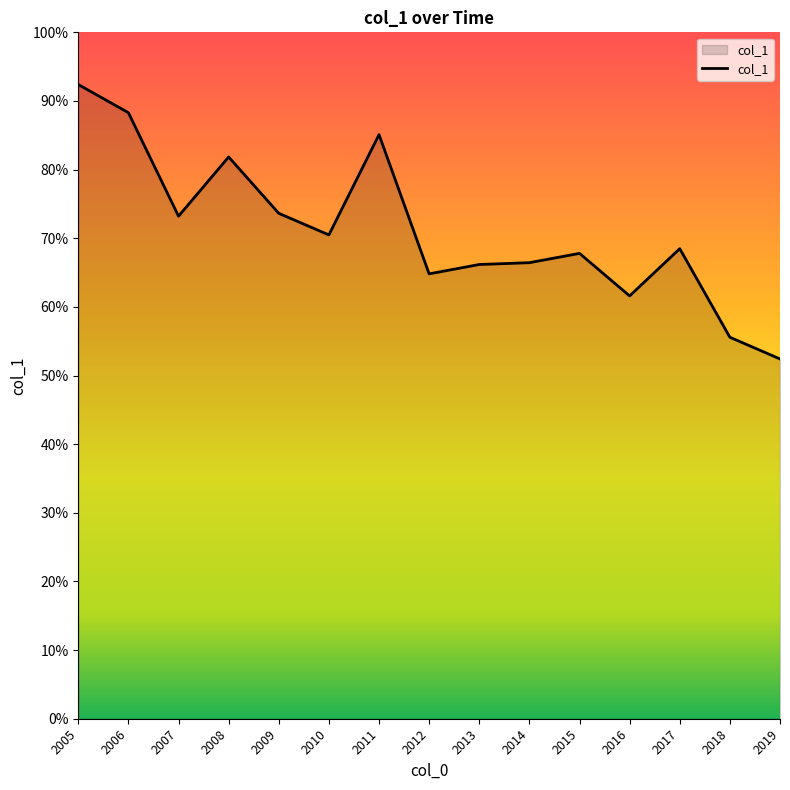

Reading left to right, transcribe all the data shown in this chart.

2005=0.9	2006=0.9	2007=0.7	2008=0.8	2009=0.7	2010=0.7	2011=0.9	2012=0.6	2013=0.7	2014=0.7	2015=0.7	2016=0.6	2017=0.7	2018=0.6	2019=0.5